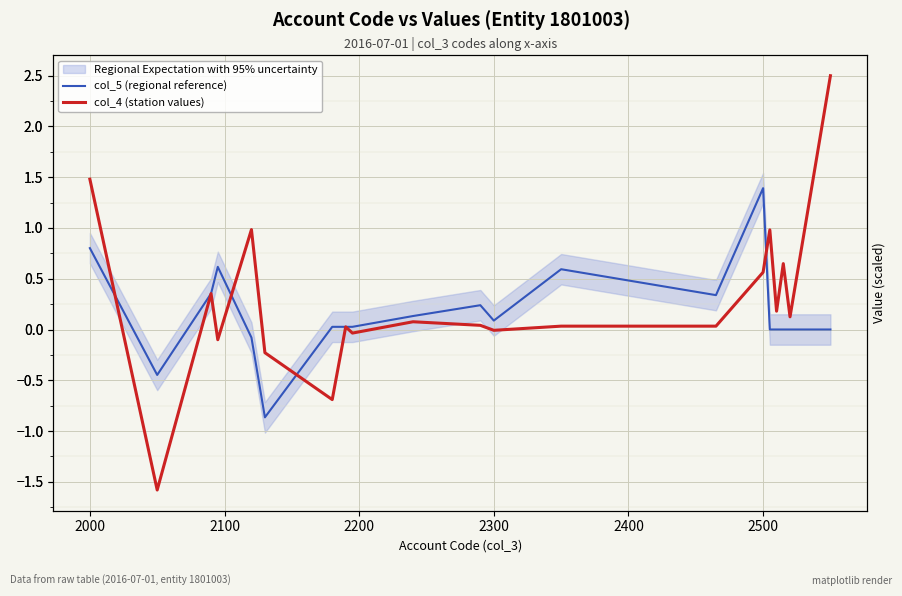

How many values in the col_4 (station values) series are below 0?

6